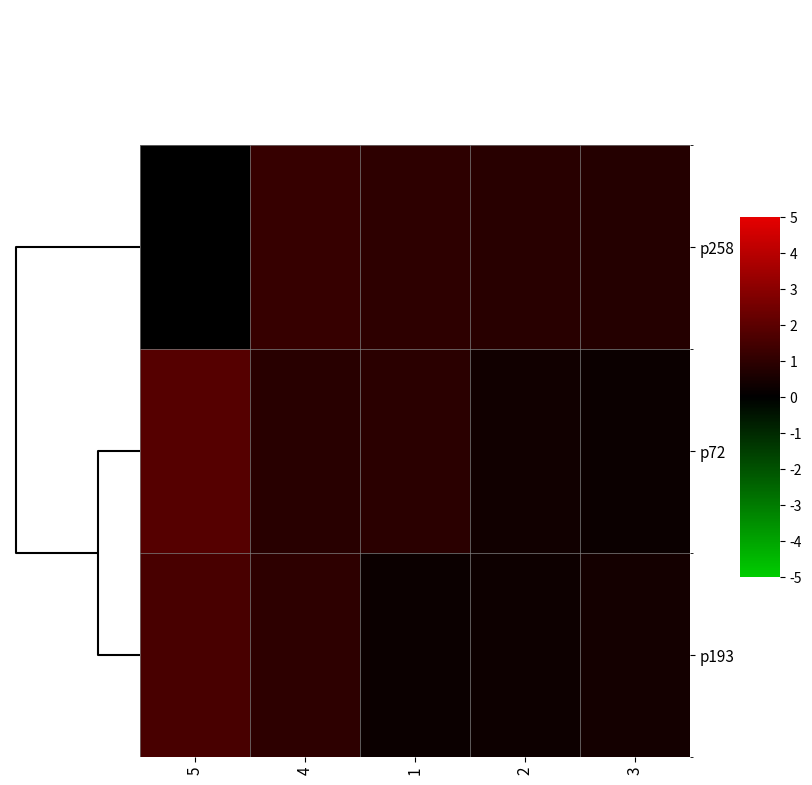

Rank the series by their maximum value, from lowest to highest.

p258, p193, p72